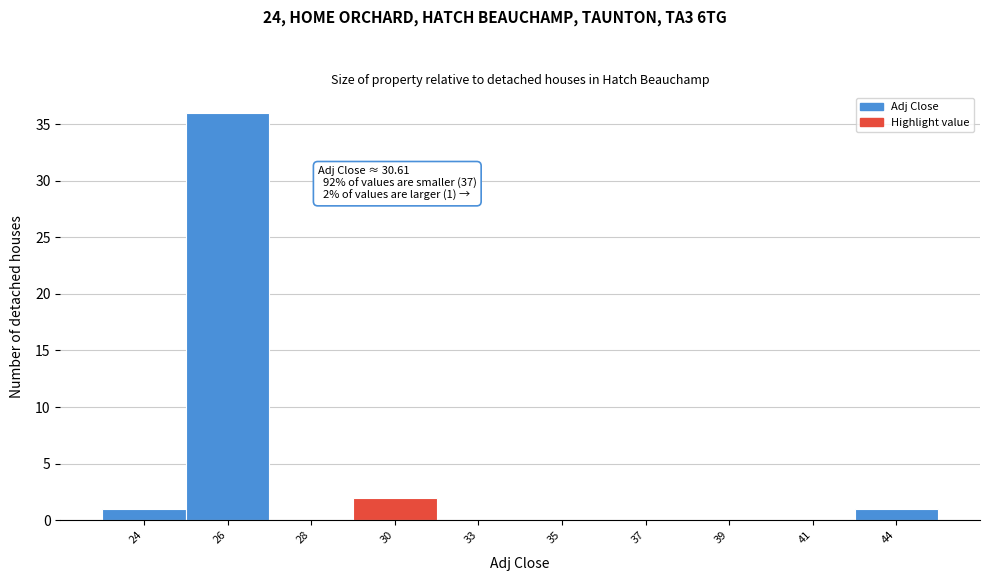

Reading left to right, what are all the values shown in this chart?

24=1	26=36	28=0	30=2	33=0	35=0	37=0	39=0	41=0	44=1